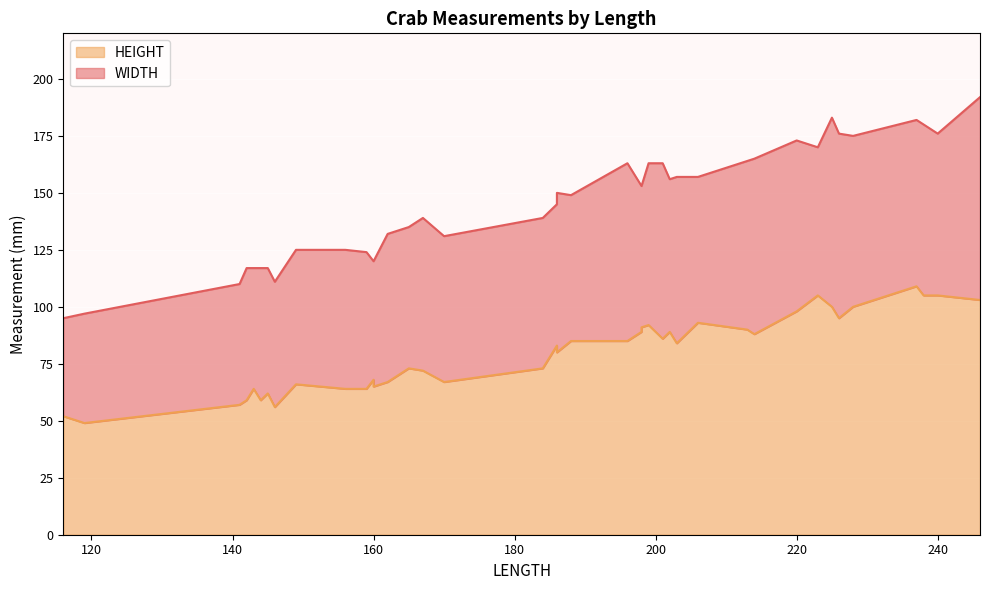

What is the approximate value of WIDTH at 213, to the nearest 10?

160